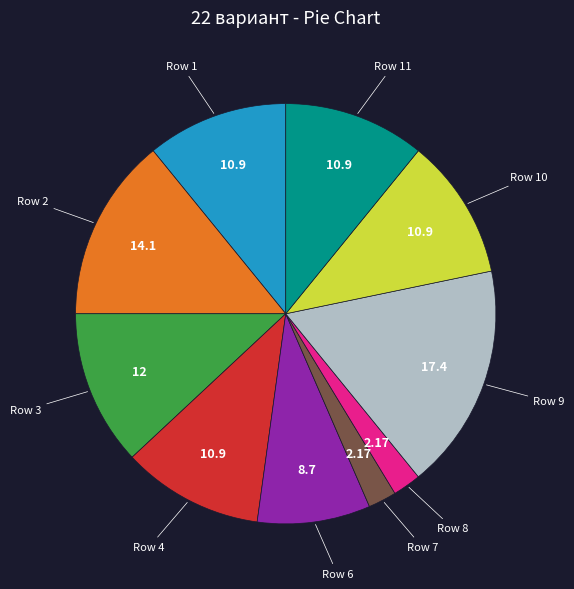

Is there any slice that represents more than half of the pie?

No